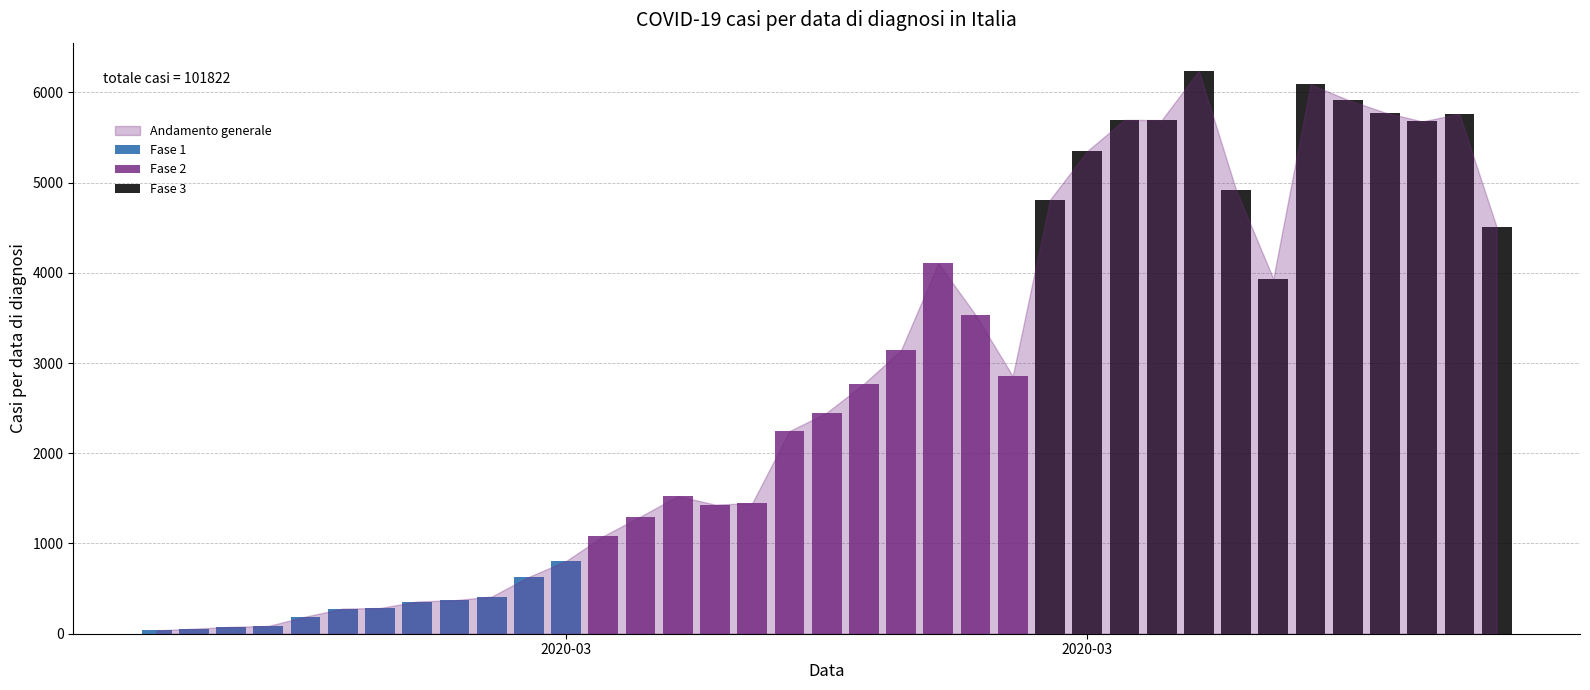

What is the minimum value shown in the chart?

36